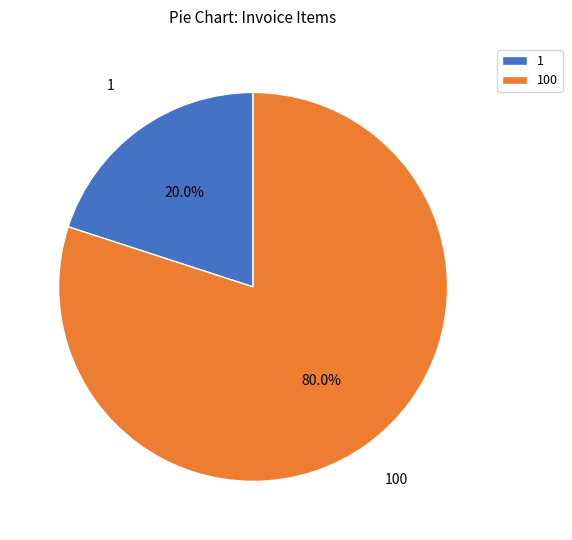

How much of the chart is everything except 100?

20.0%